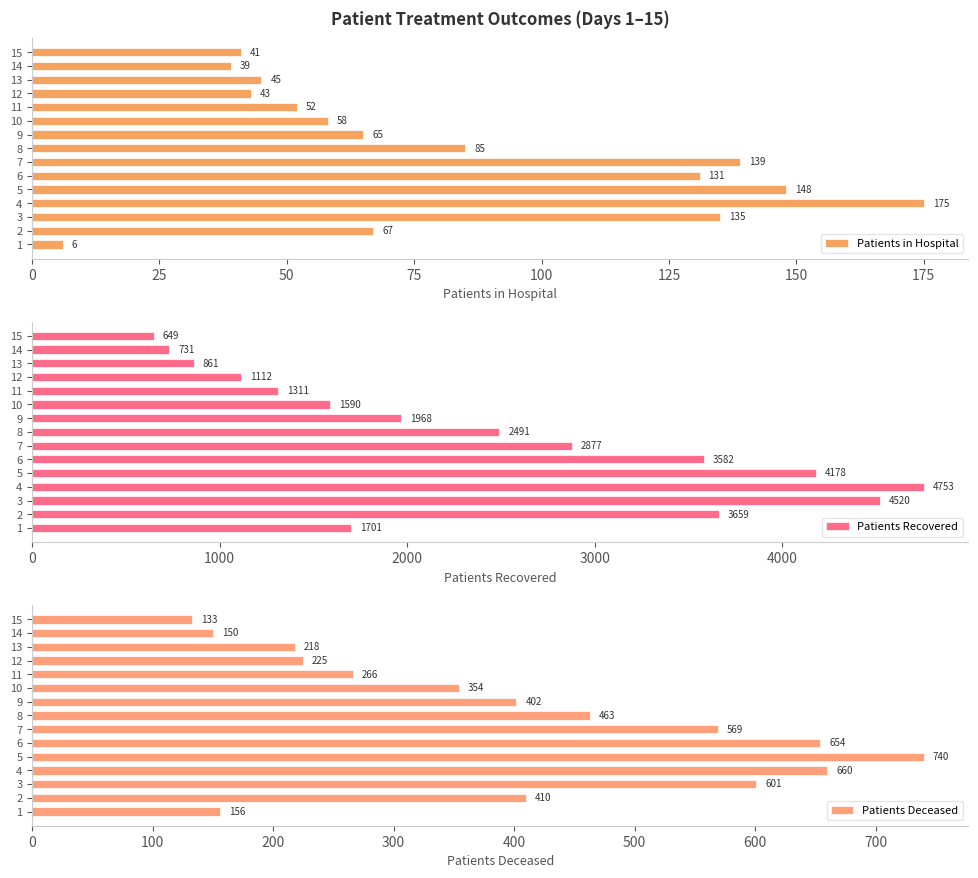

What are all the series names shown in the legend?

Patients in Hospital, Patients Recovered, Patients Deceased